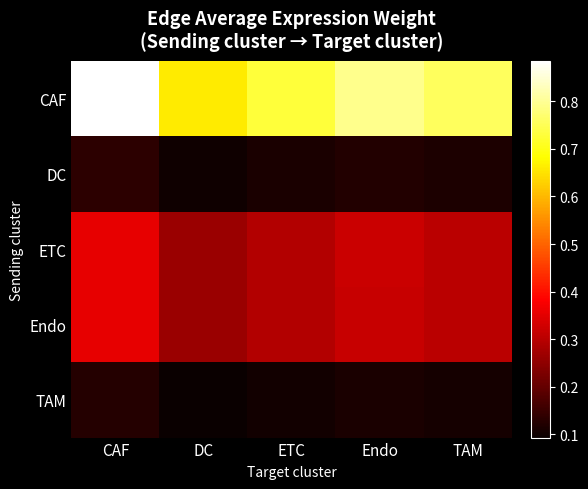

How many data points does each series have?

5